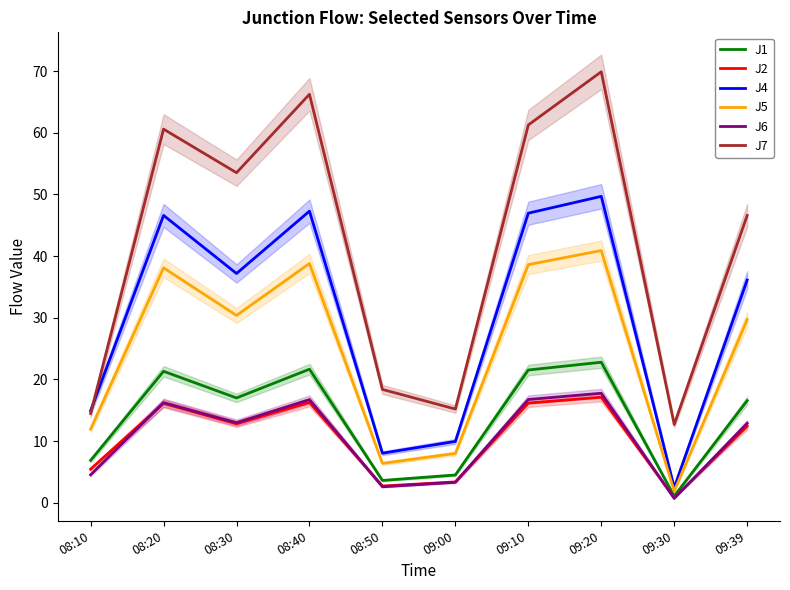

True or false: J2 and J7 cross at least once.

False